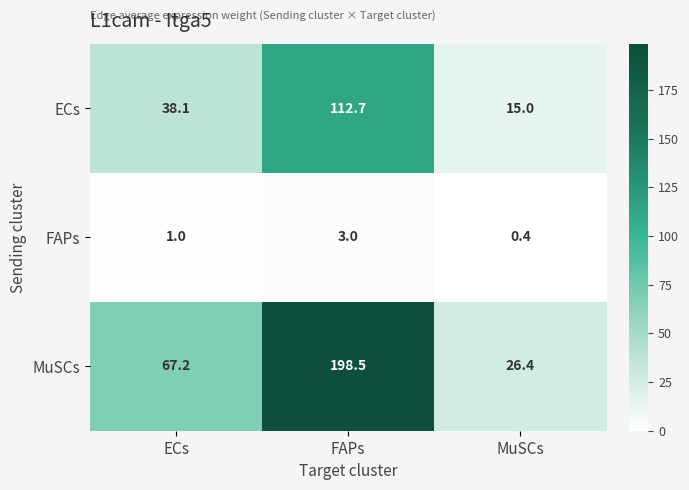

Where does the MuSCs series first go above 67?

ECs